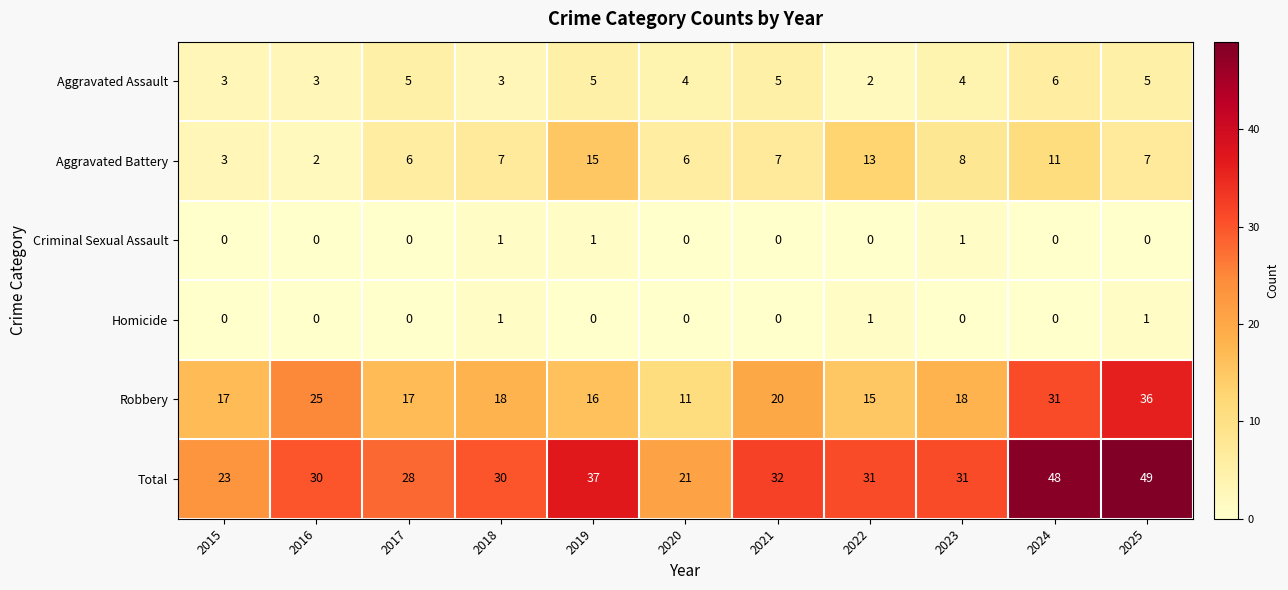

What is the sum of all Aggravated Battery values?

85